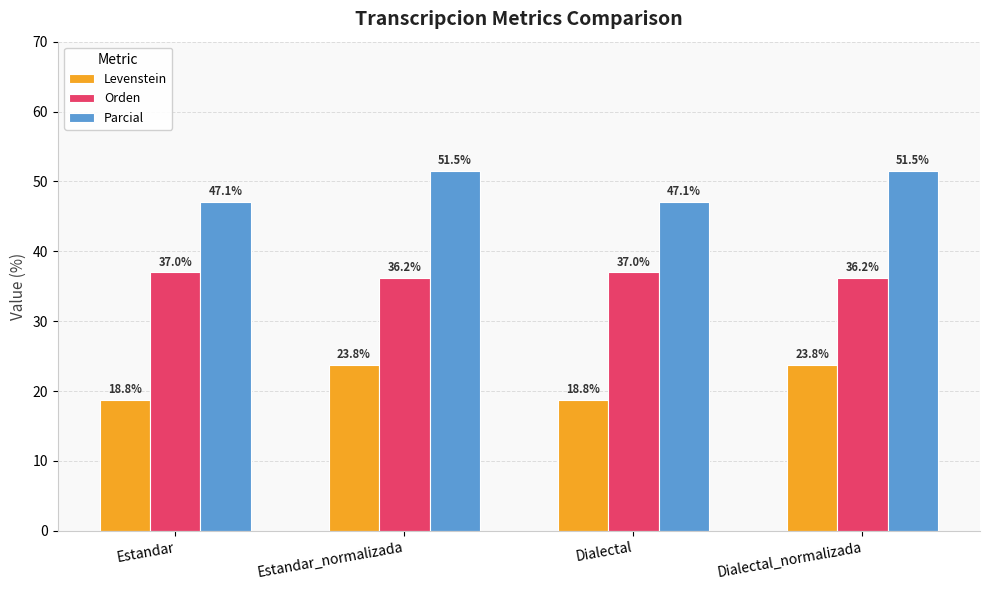

What is the greatest value displayed?

51.5